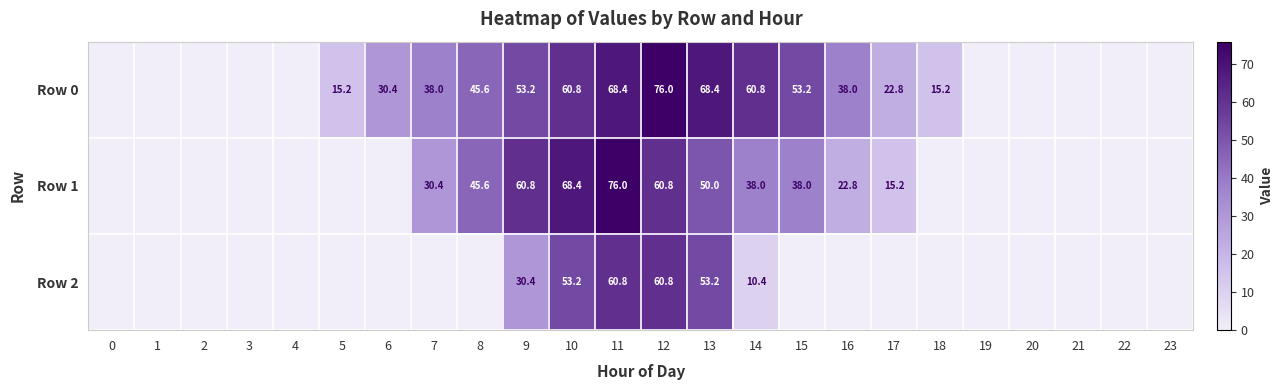

The Row 0 series shows 132.0 at 12. True or false?

False